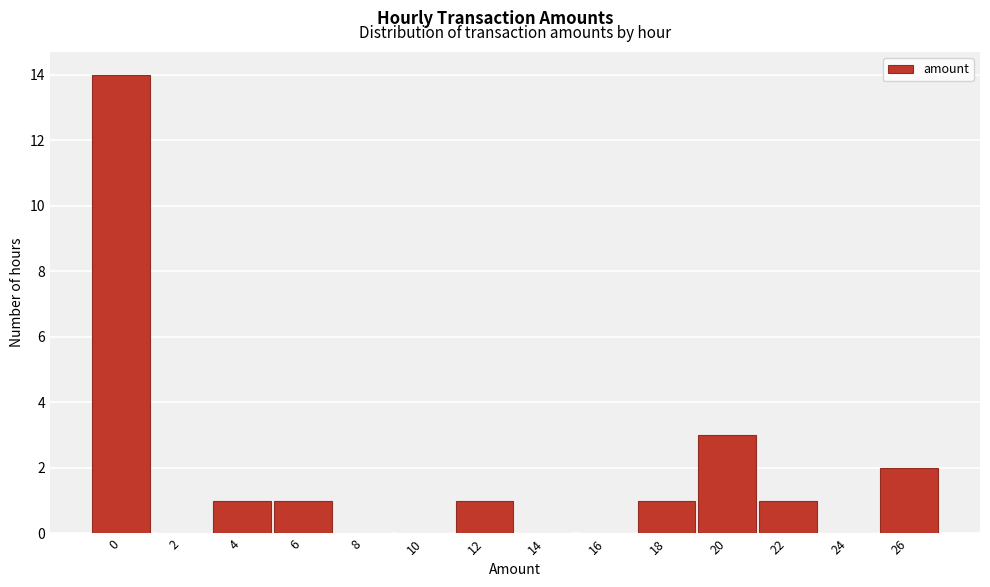

Reading right to left, what are all the values shown in this chart?

26=2	24=0	22=1	20=3	18=1	16=0	14=0	12=1	10=0	8=0	6=1	4=1	2=0	0=14